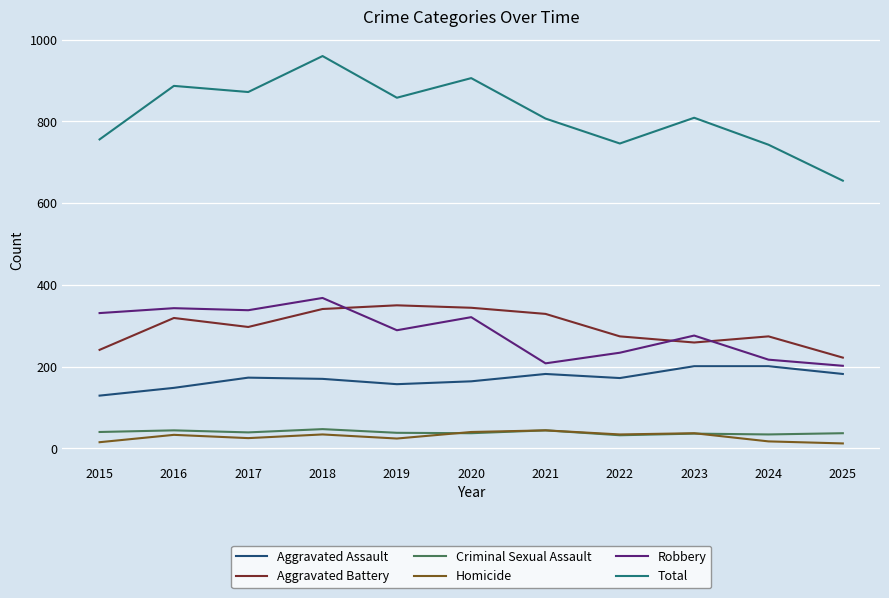

Which series has the largest range (max minus min)?

Total